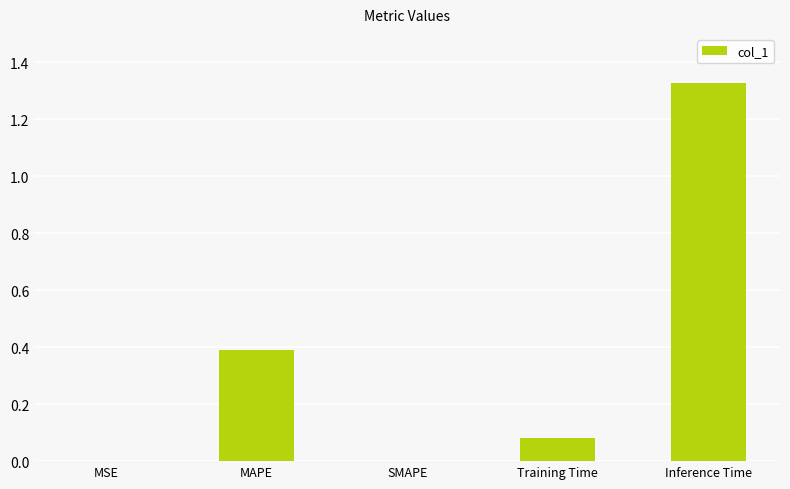

What is the sum of all values?

1.8